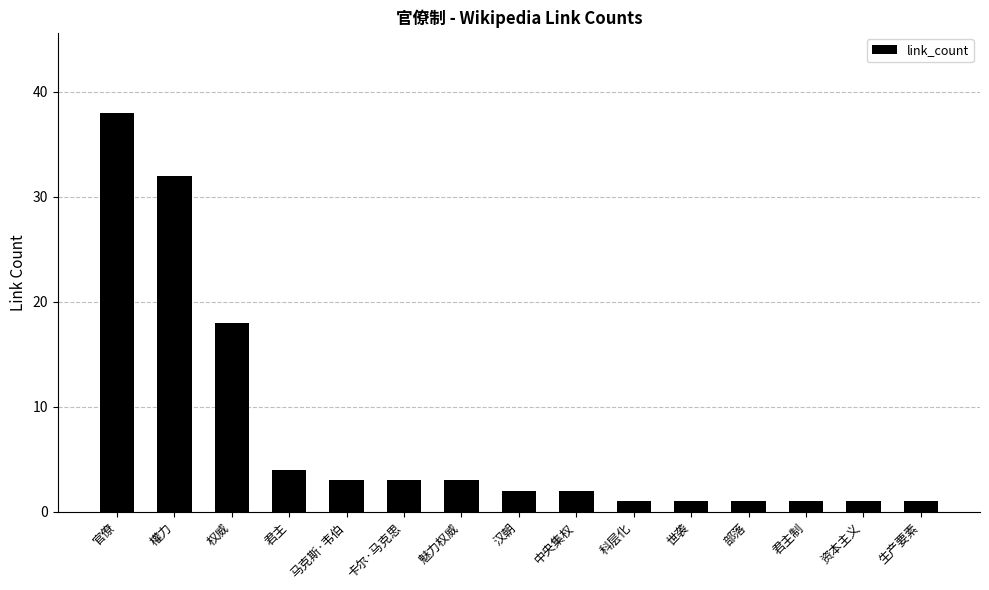

Is it true that the value at 汉朝 is 2?

True